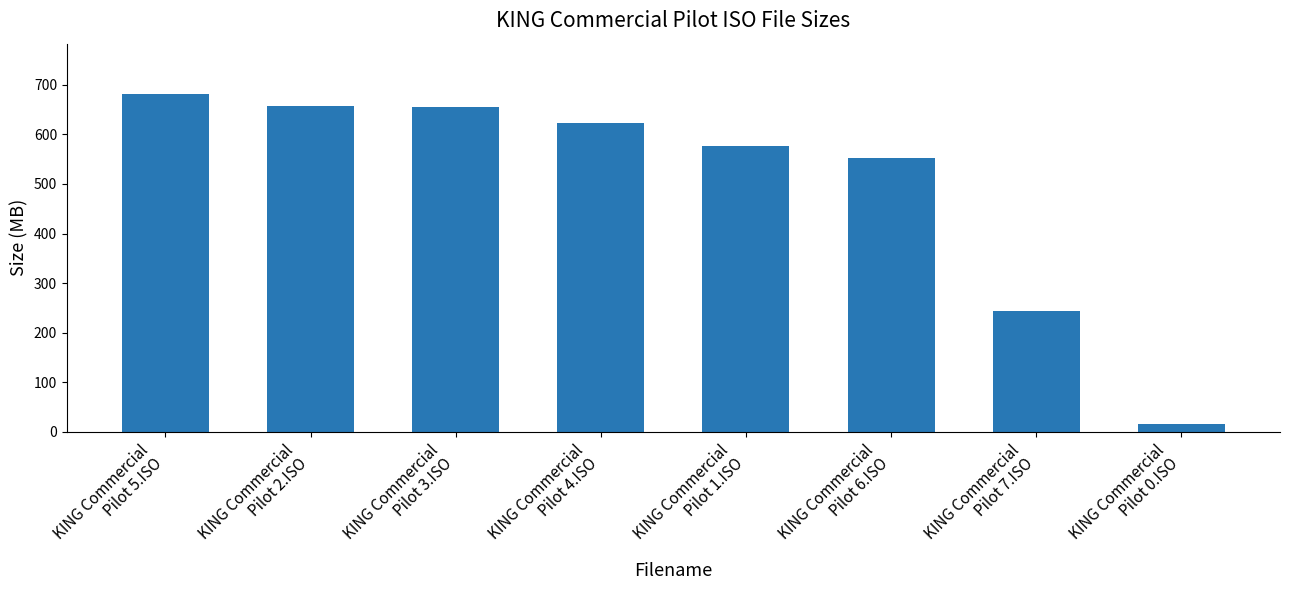

How many bars are there in total?

8